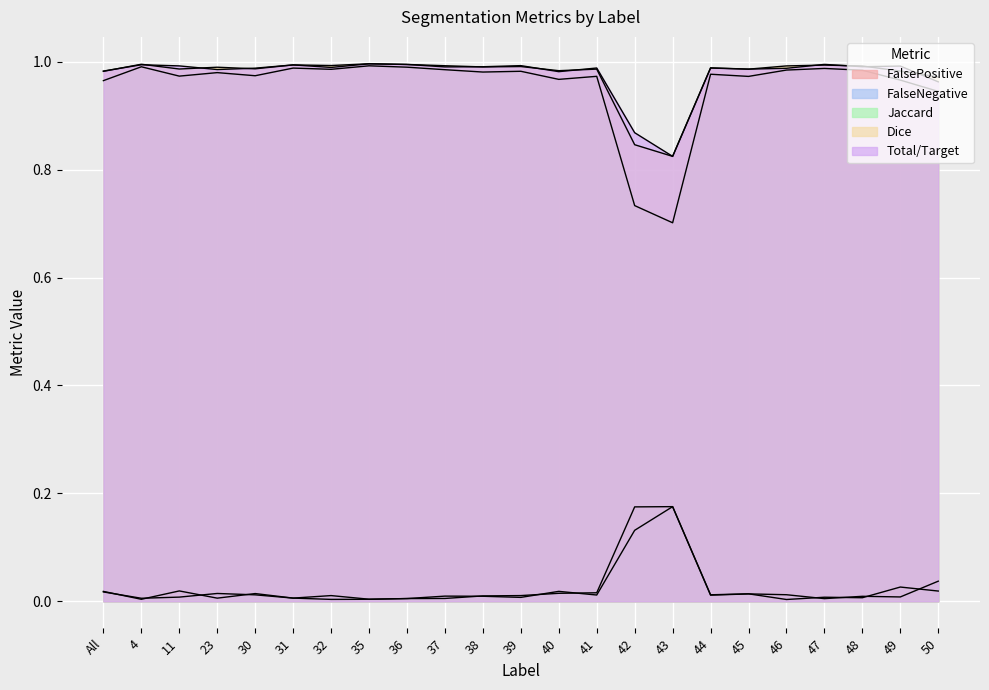

True or false: Total/Target and FalseNegative cross at least once.

False